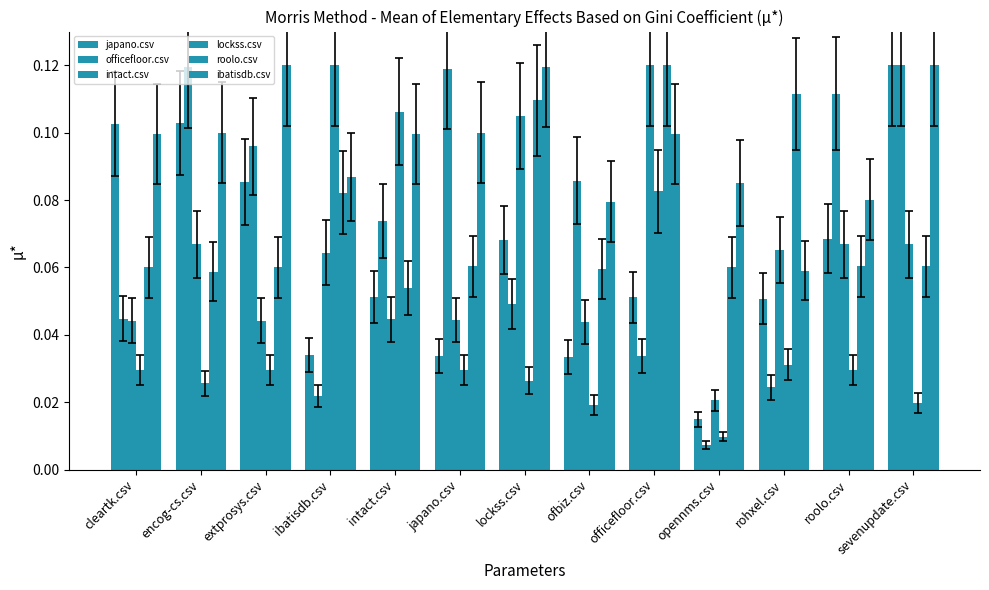

List the labels in order of lockss.csv value, largest first.

ibatisdb.csv, intact.csv, officefloor.csv, rohxel.csv, cleartk.csv, extprosys.csv, japano.csv, roolo.csv, lockss.csv, encog-cs.csv, sevenupdate.csv, ofbiz.csv, opennms.csv